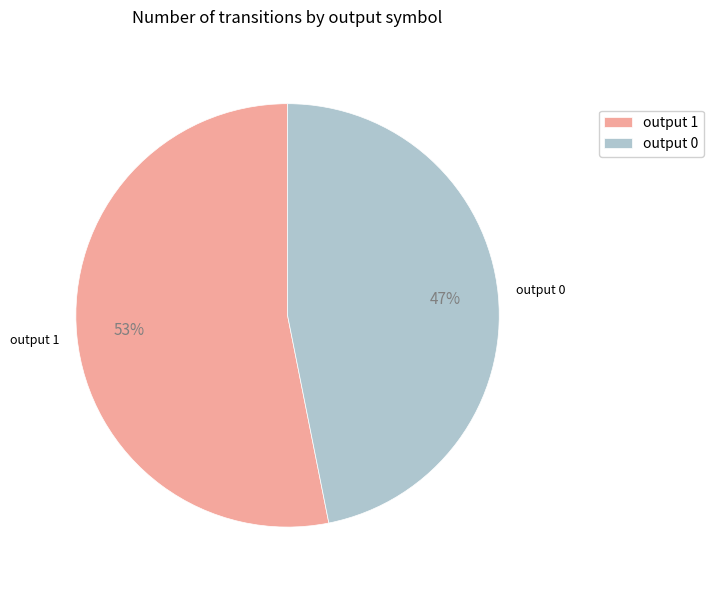

How many slices are in this pie chart?

2